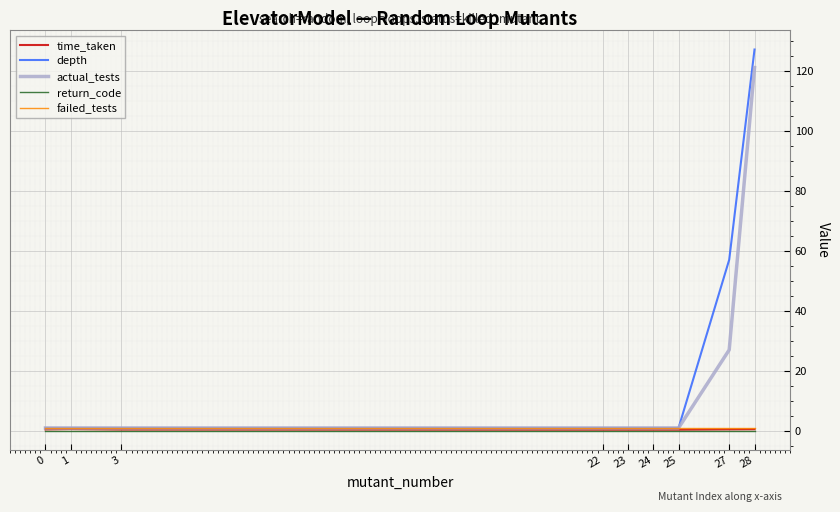

True or false: depth has a value of 1.0 at 22.

True